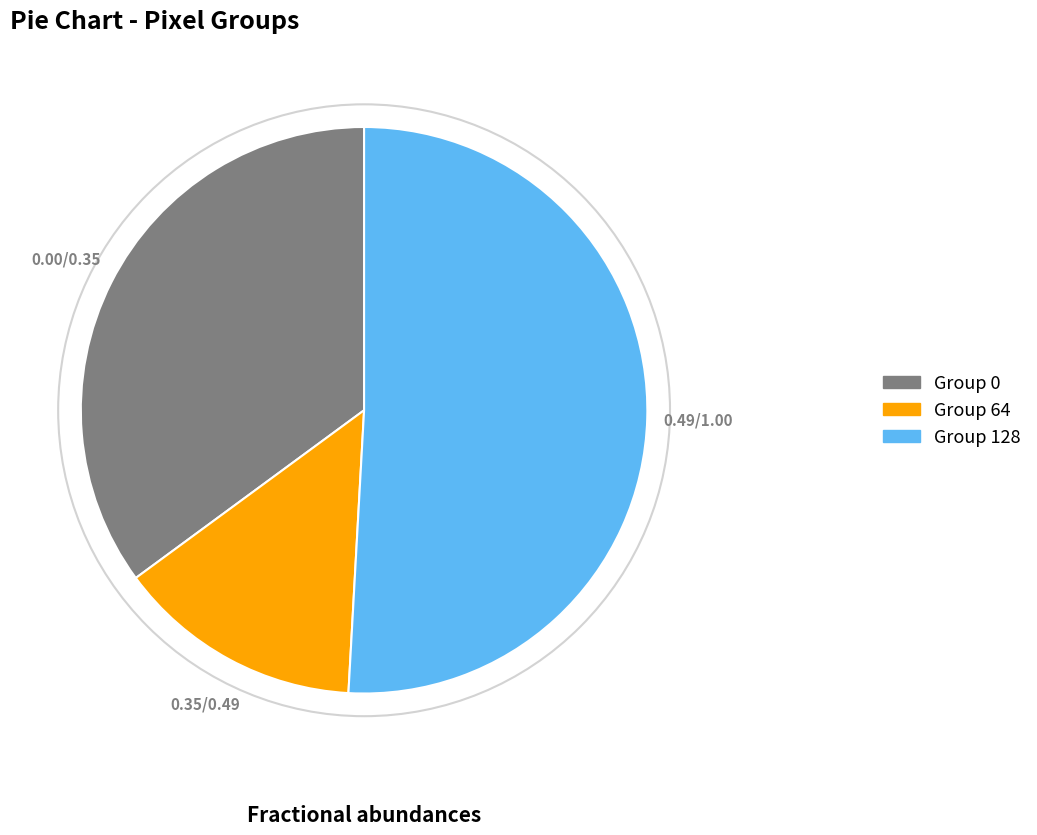

Combined, do Group 0 and Group 64 account for over 50%?

No